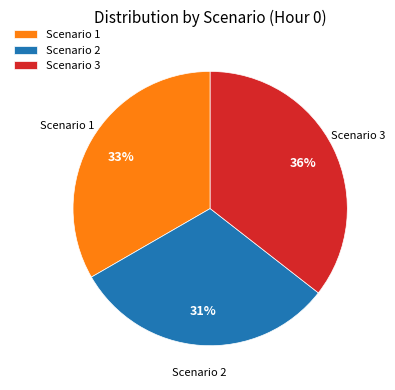

To the nearest percent, what is the combined percentage of Scenario 2 and Scenario 3?

67%